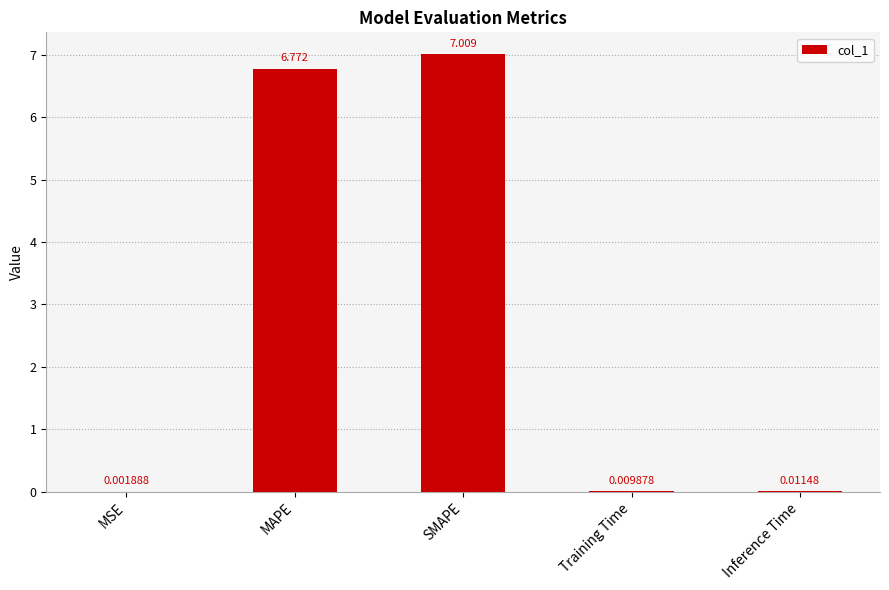

Are the bars horizontal?

No